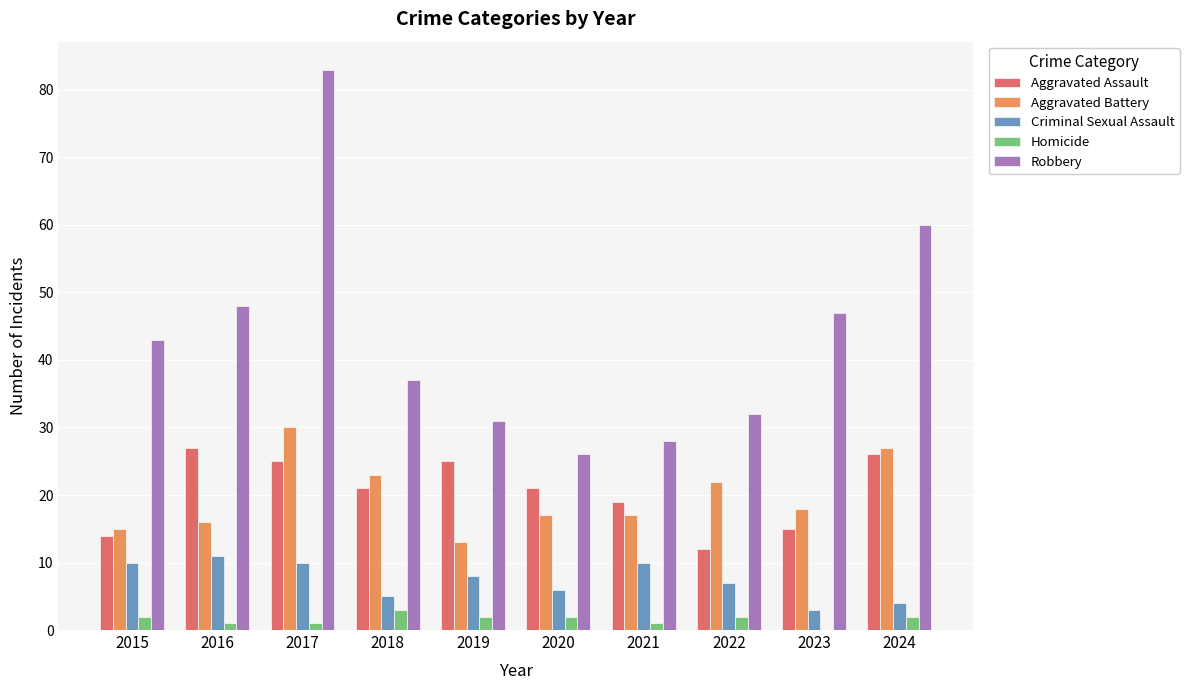

What is the sum of the Homicide values at 2017 and 2016?

2